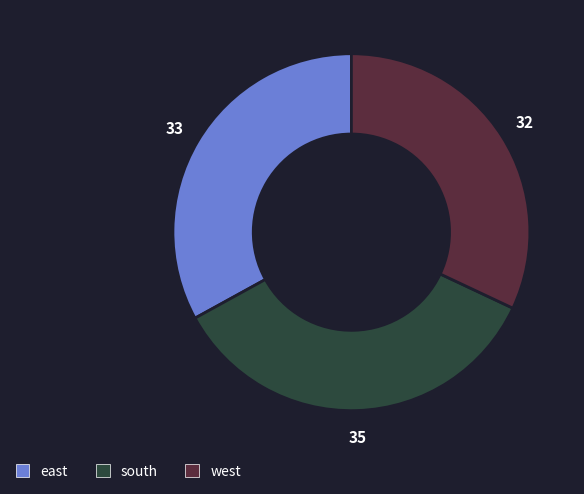

Count the number of slices in the pie.

3